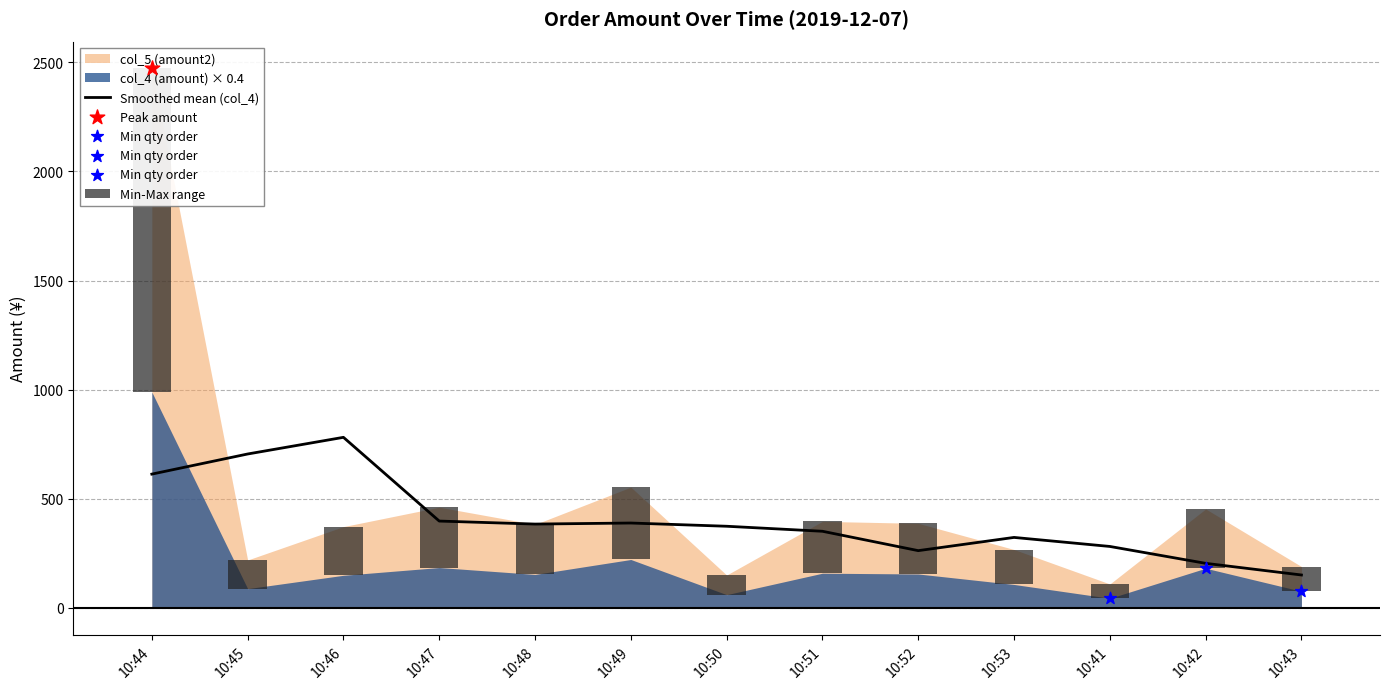

Which has a higher value, 10:41 or 10:51?

10:51